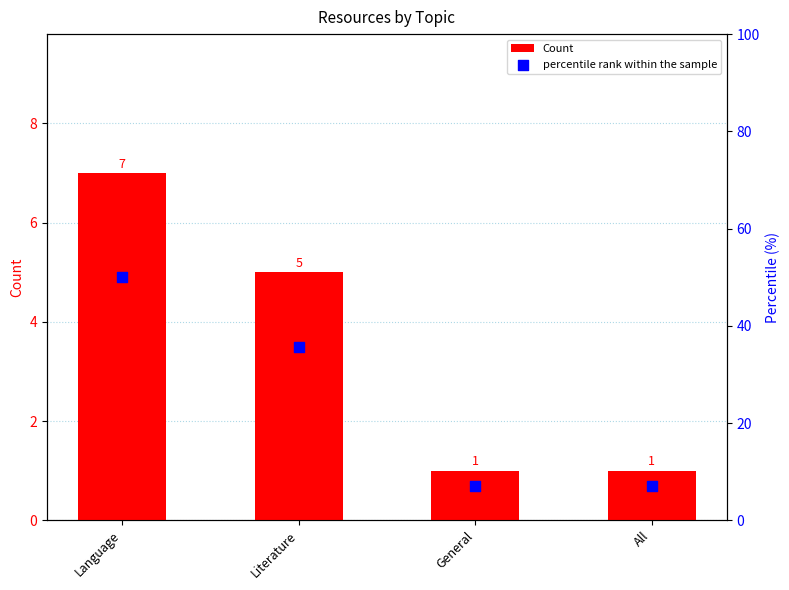

What are all the series names shown in the legend?

Count, percentile rank within the sample